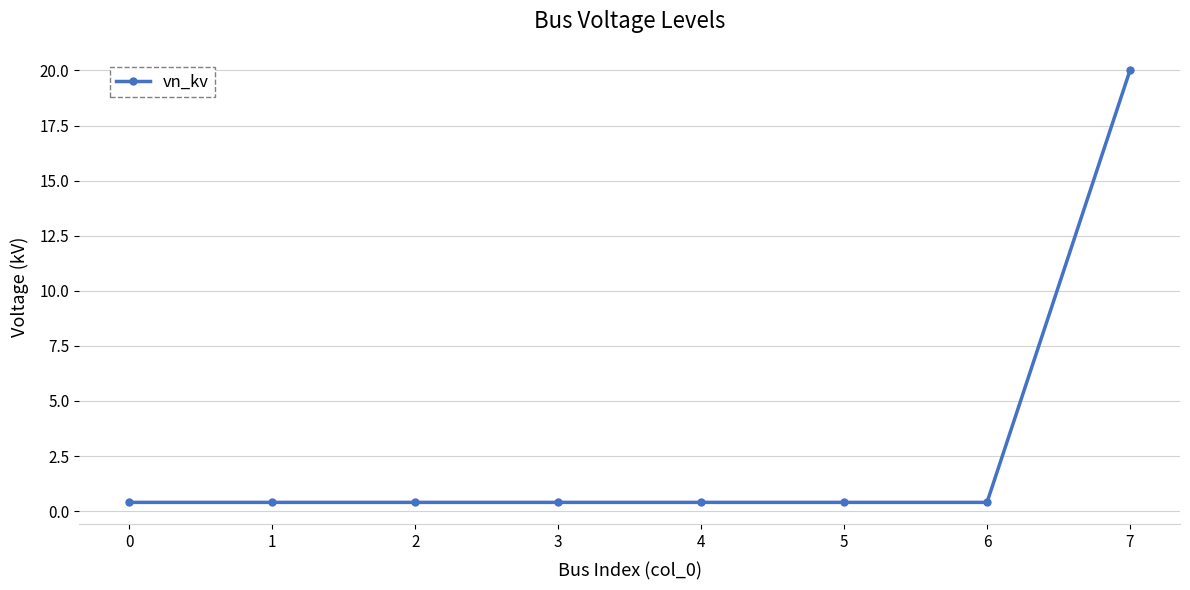

Does the chart display data point markers on the line(s)?

Yes